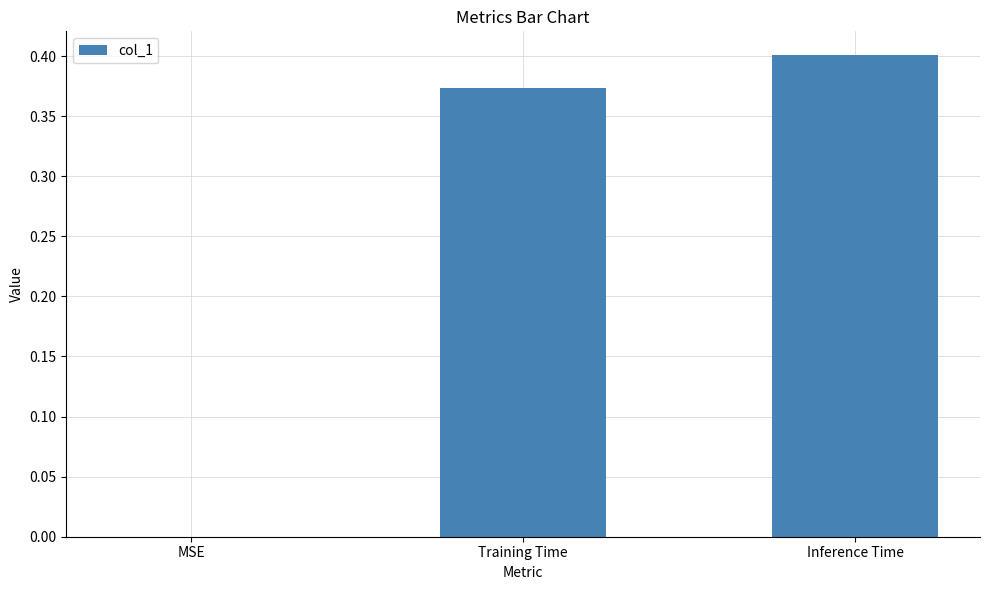

How many values are between 0 and 1?

3